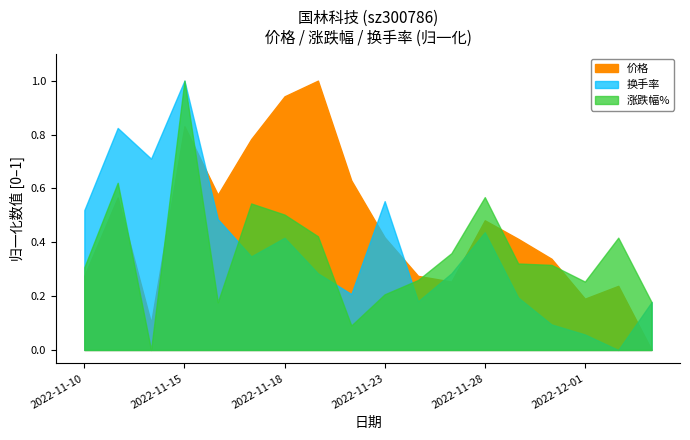

What is the minimum value for 价格?

16.2